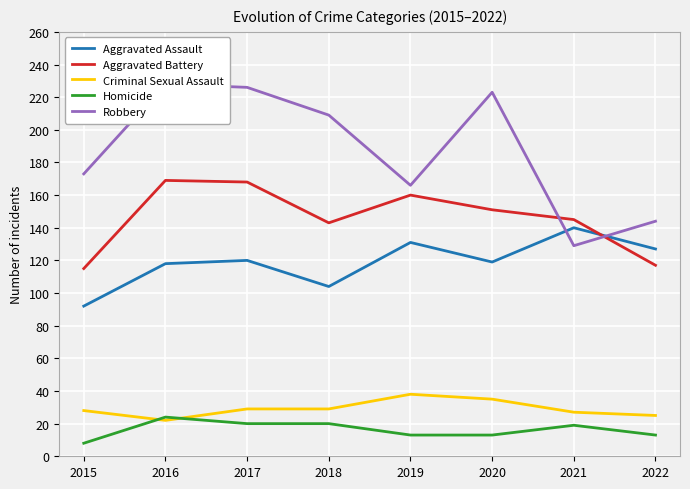

What is the total value across all series at 2018?

505